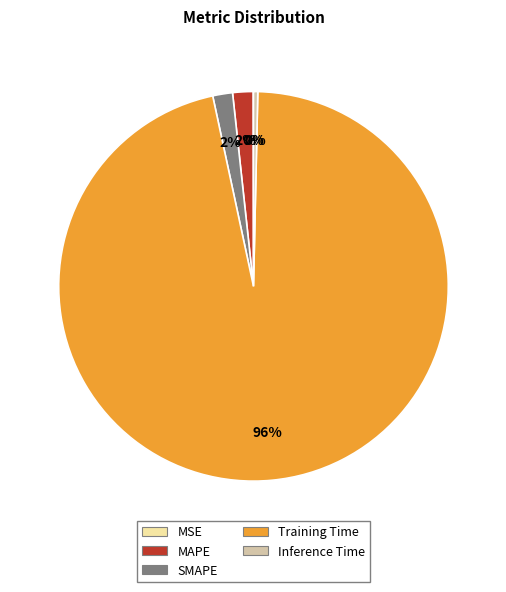

What percentage is the SMAPE slice, to the nearest percent?

2%